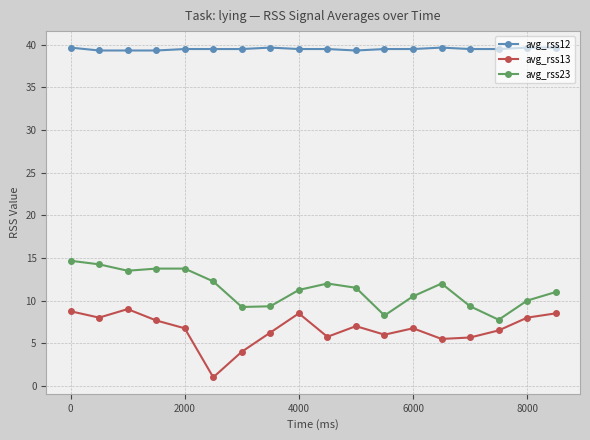

What is the minimum value shown in the chart?

1.0